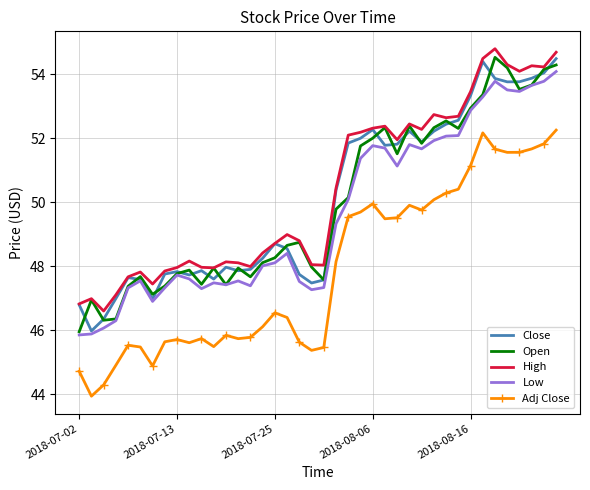

True or false: Close and Adj Close intersect in this chart.

False